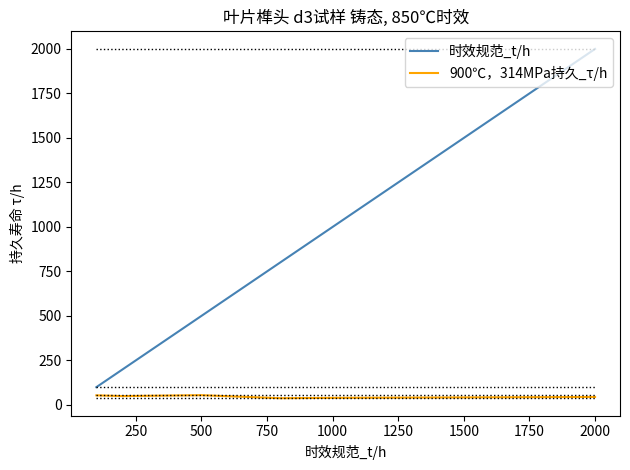

What are all the series names shown in the legend?

时效规范_t/h, 900℃，314MPa持久_τ/h